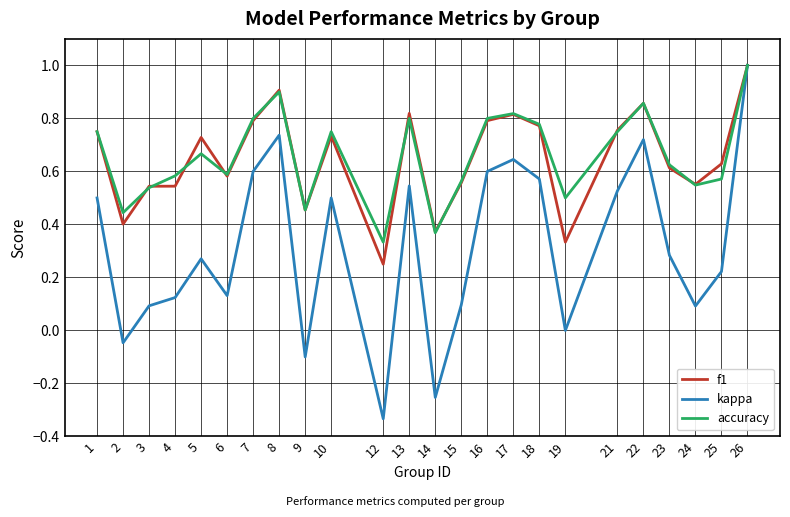

Is this an area chart (filled region under the line)?

No